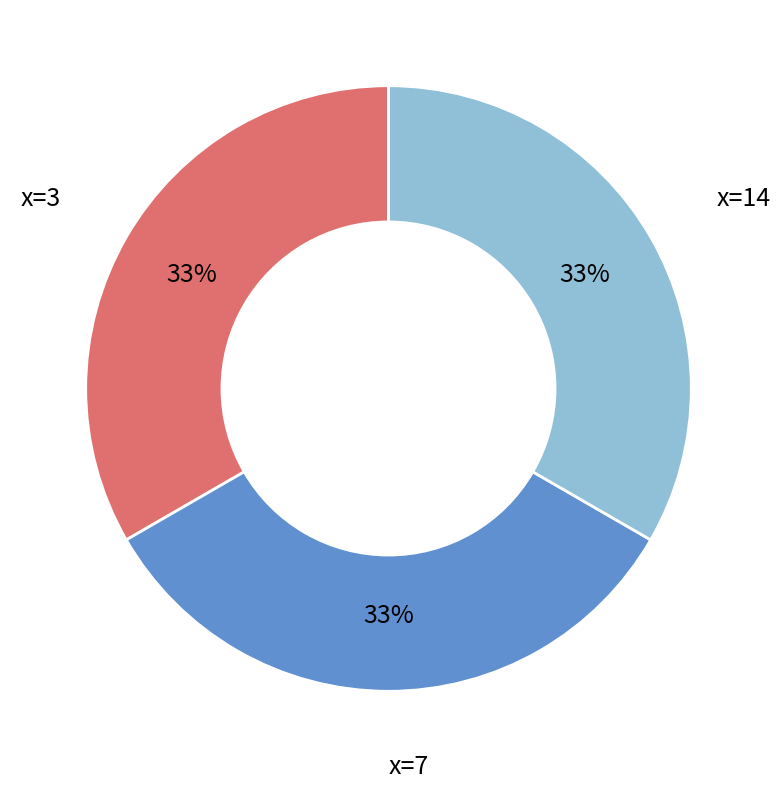

Does any single category account for the majority?

No